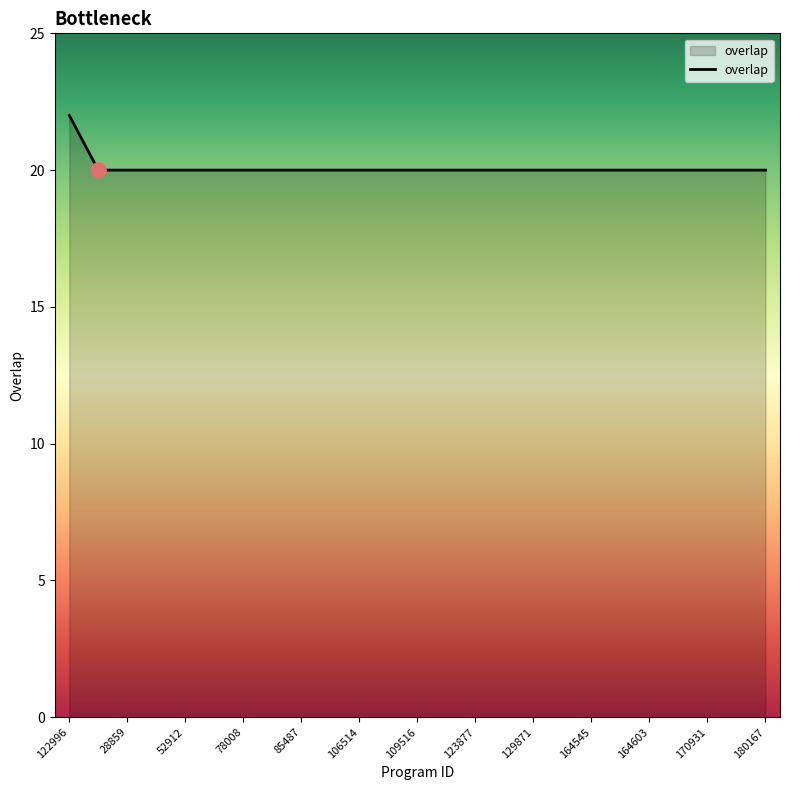

What is the smallest value displayed?

20